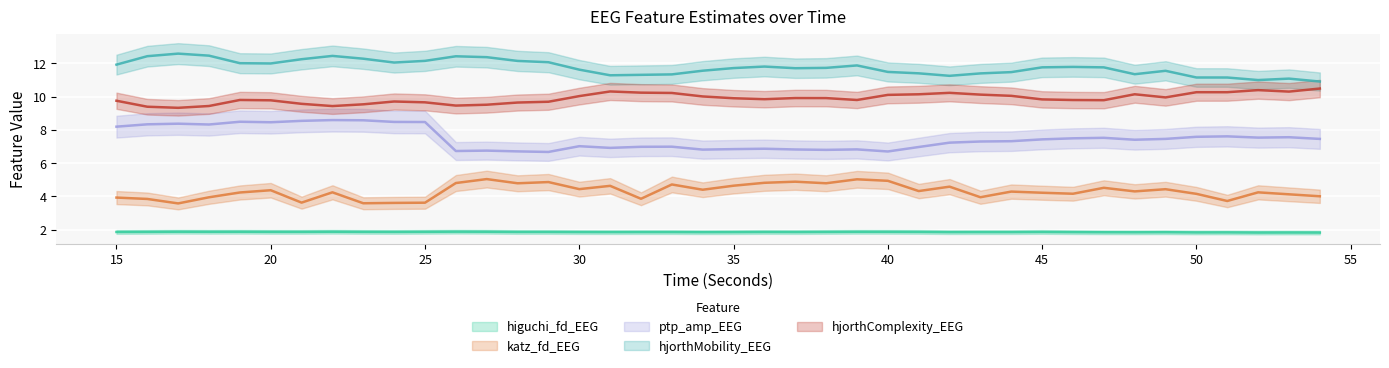

Read the hjorthMobility_EEG value at 35.

11.7